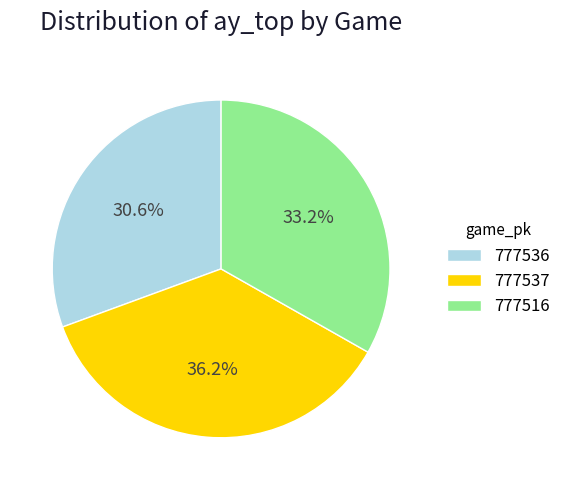

Is it true that 777536 is 31% of the pie?

True